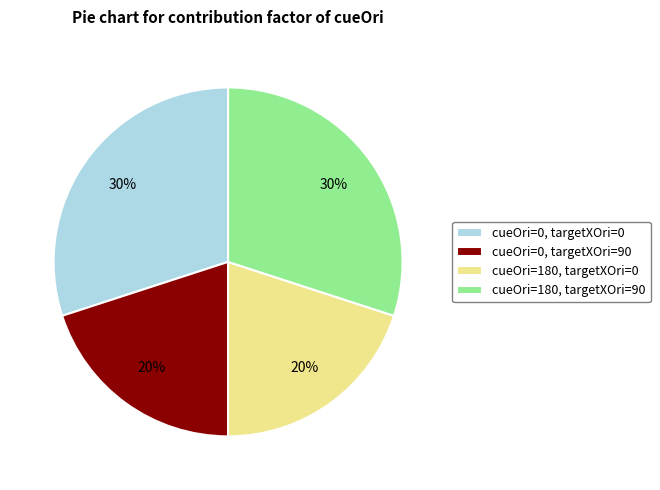

Between cueOri=0, targetXOri=0 and cueOri=0, targetXOri=90, which is larger?

cueOri=0, targetXOri=0